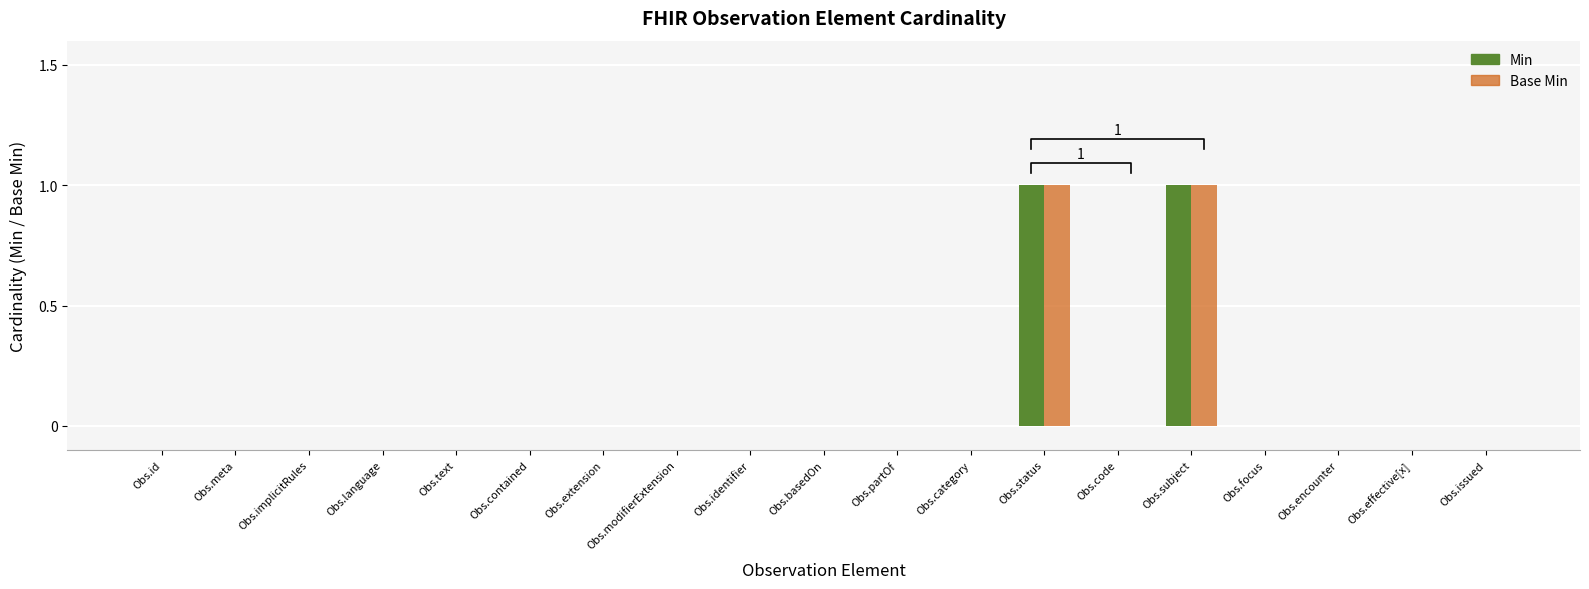

Count the number of categories in the chart.

19